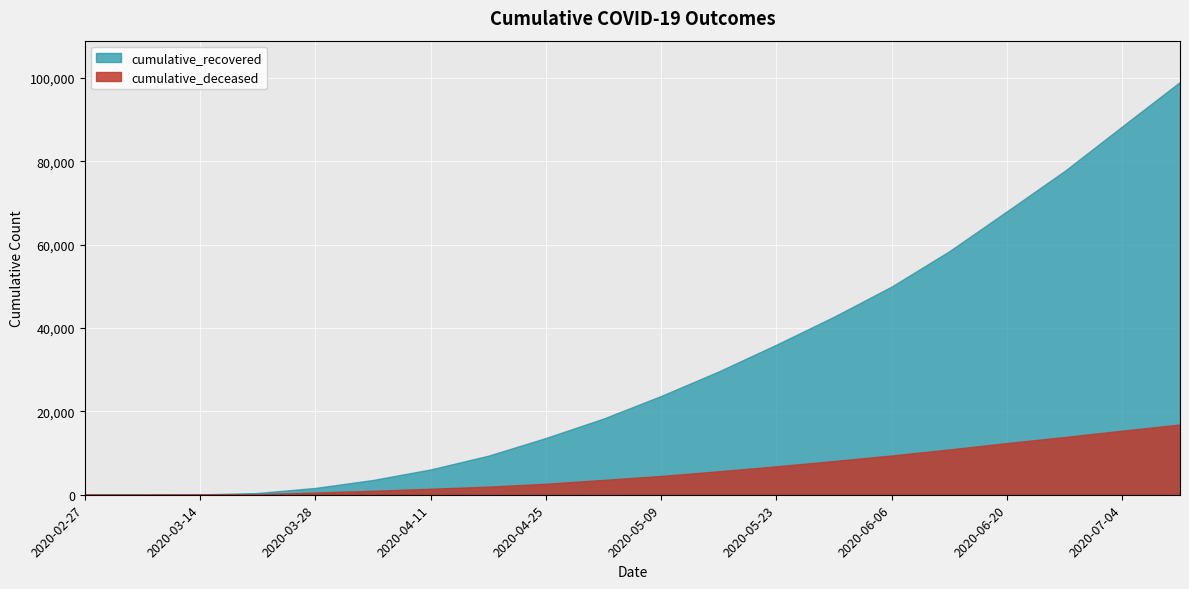

True or false: cumulative_deceased has a value of 11756 at 2020-02-27.

False